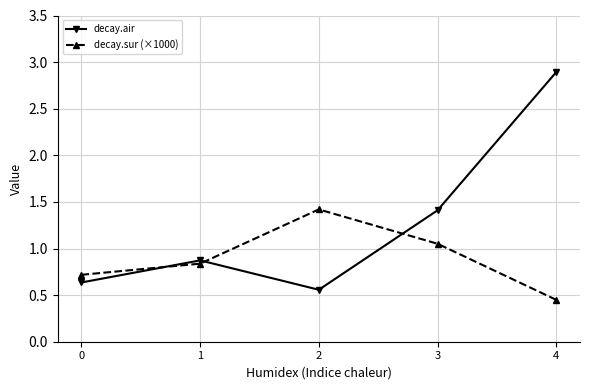

How many intersections are there between decay.air and decay.sur (×1000)?

3